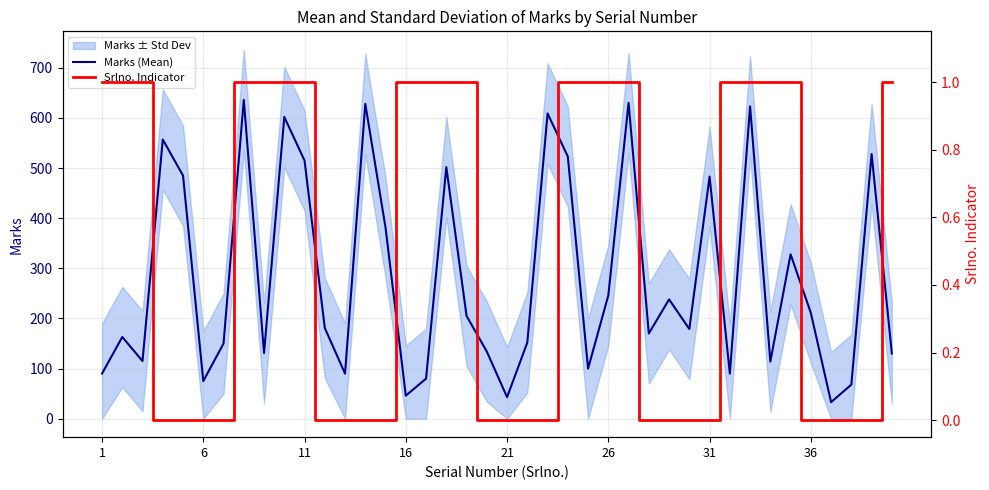

The Marks (Mean) series shows 205 at 18. True or false?

True